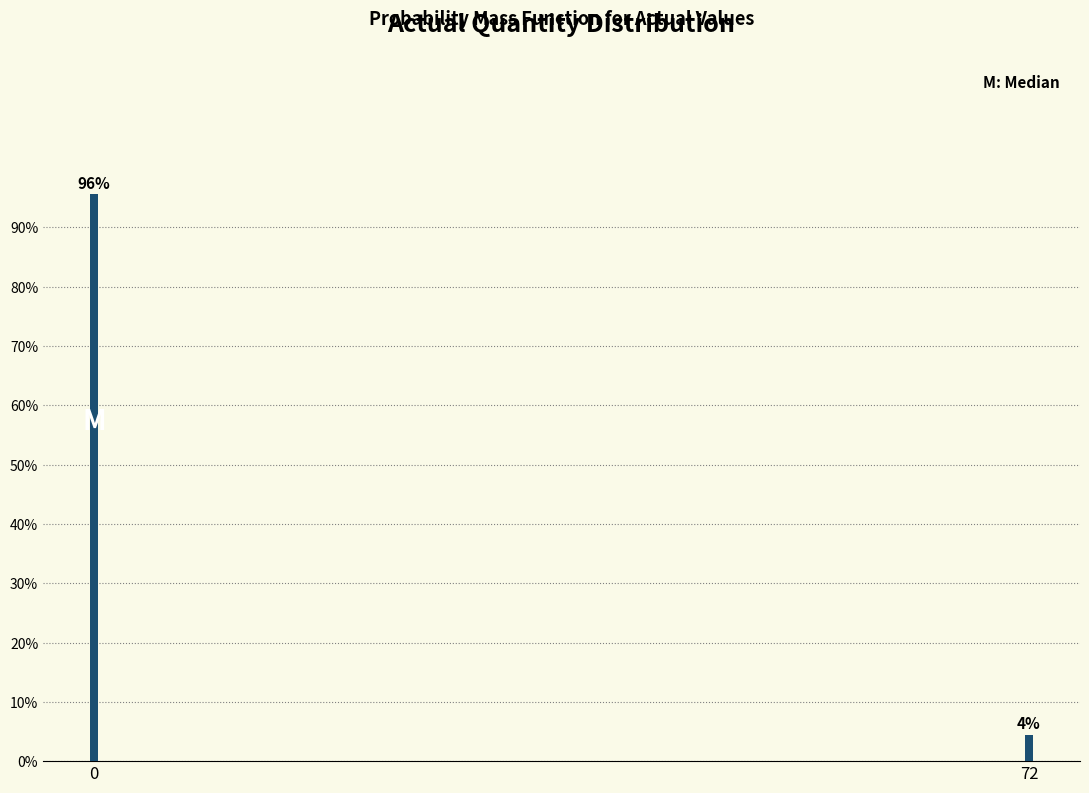

Read the value at 0.

95.6